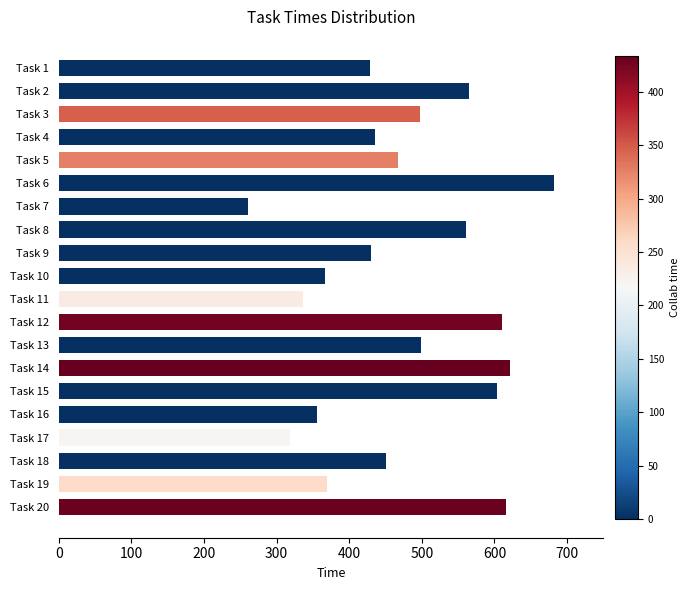

What is the value of the 3rd bar from the top?

497